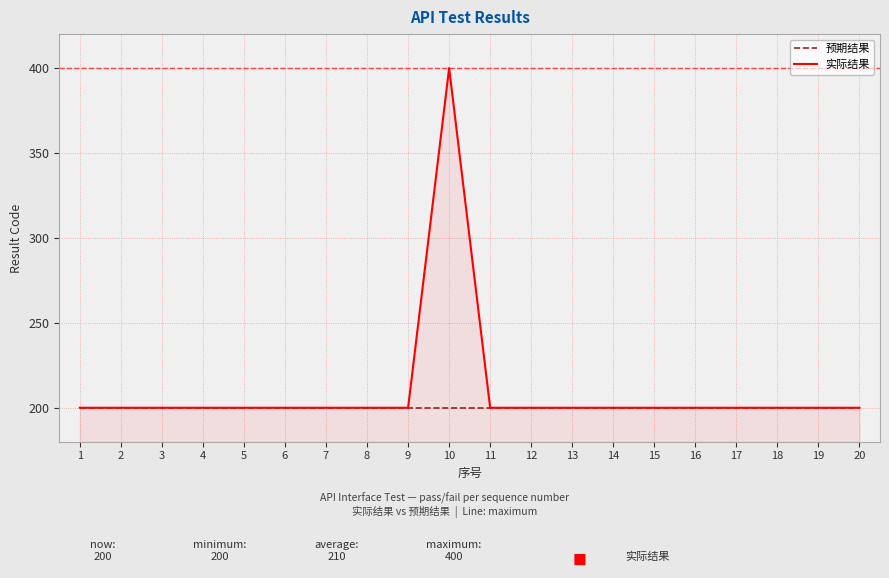

At how many categories does at least one series exceed 218?

1